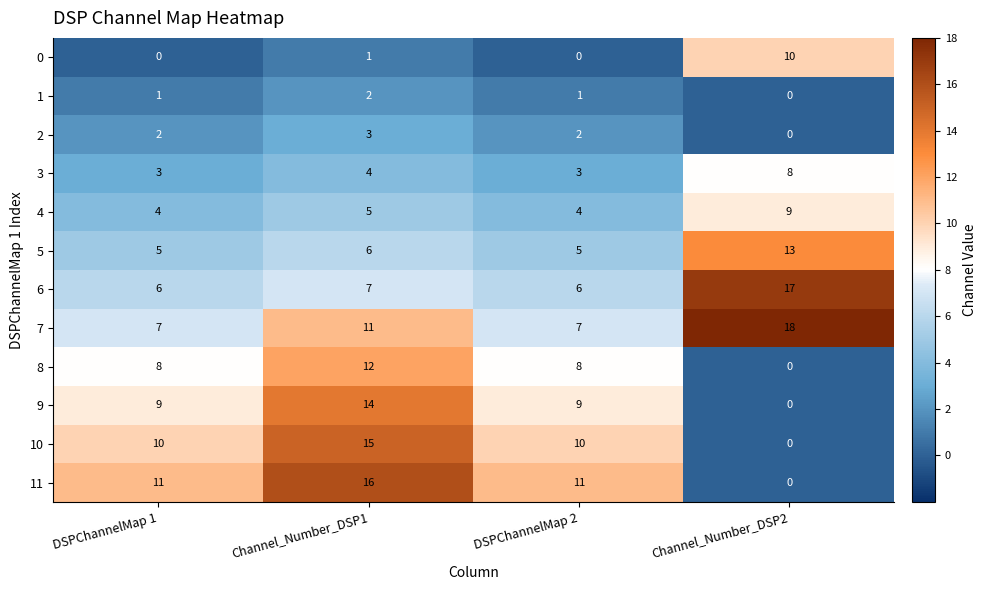

Is it true that 2 equals 4 at Channel_Number_DSP1?

False